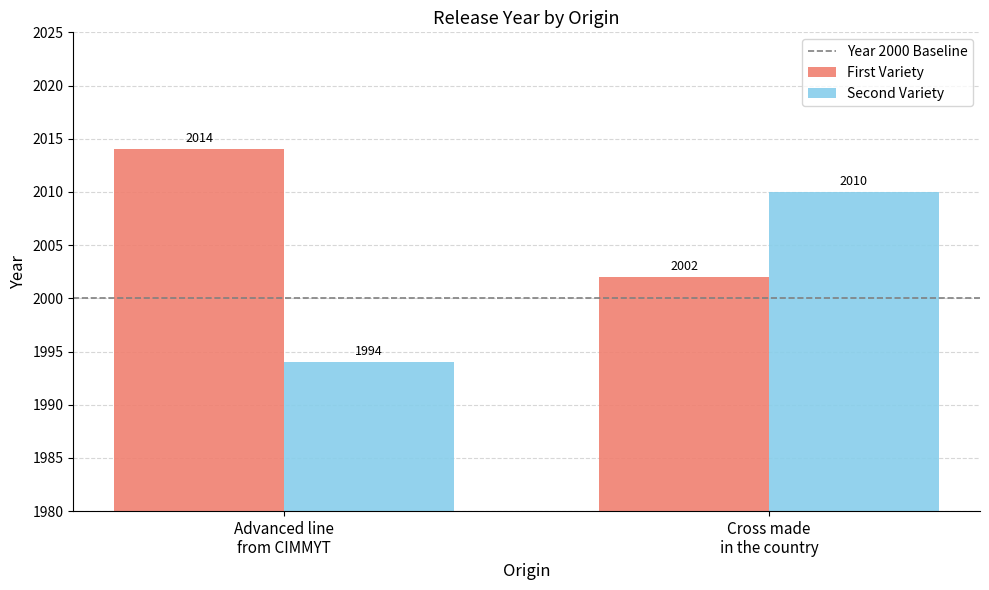

True or false: Second Variety has a value of 3458 at Cross made
in the country.

False